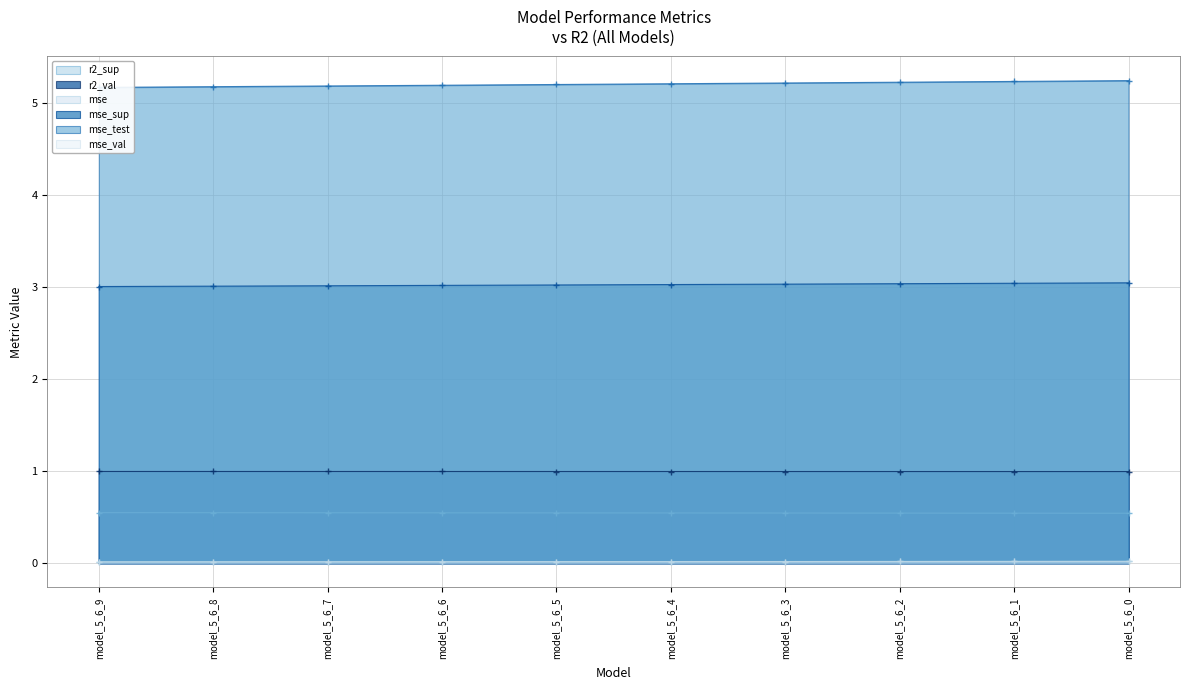

What is the maximum value shown in the chart?

5.2